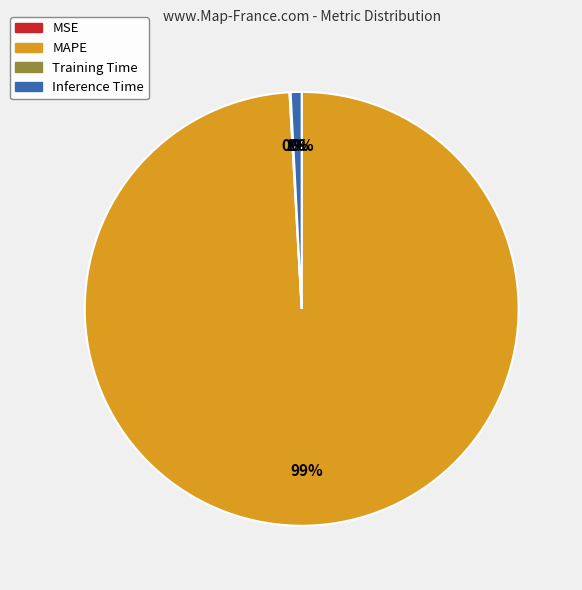

Does any single category account for the majority?

Yes